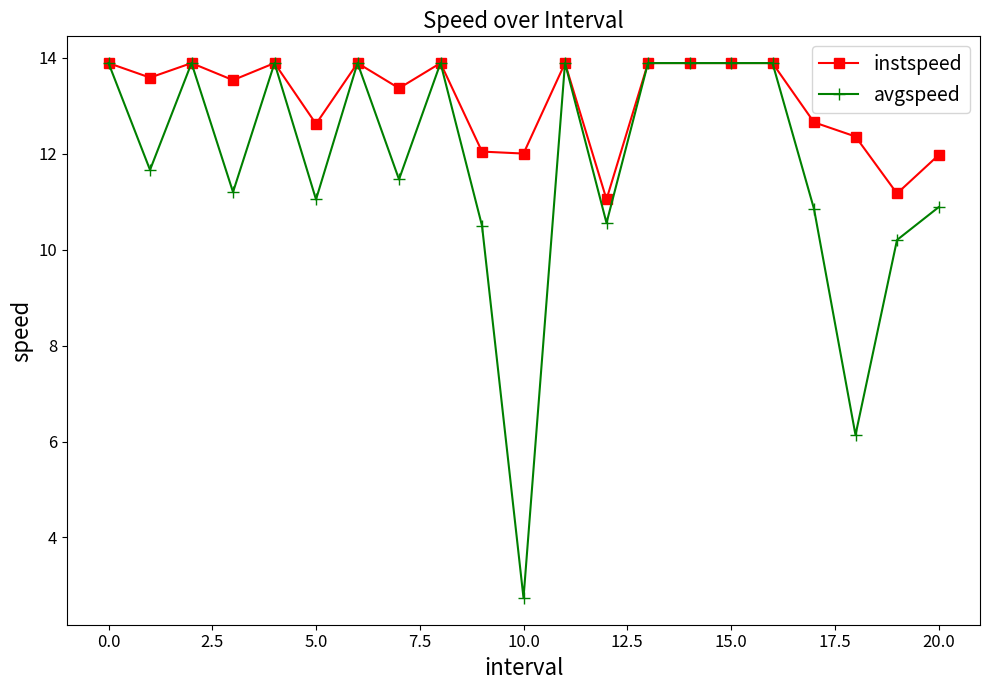

True or false: instspeed has more than 2 points higher than both neighbors.

True